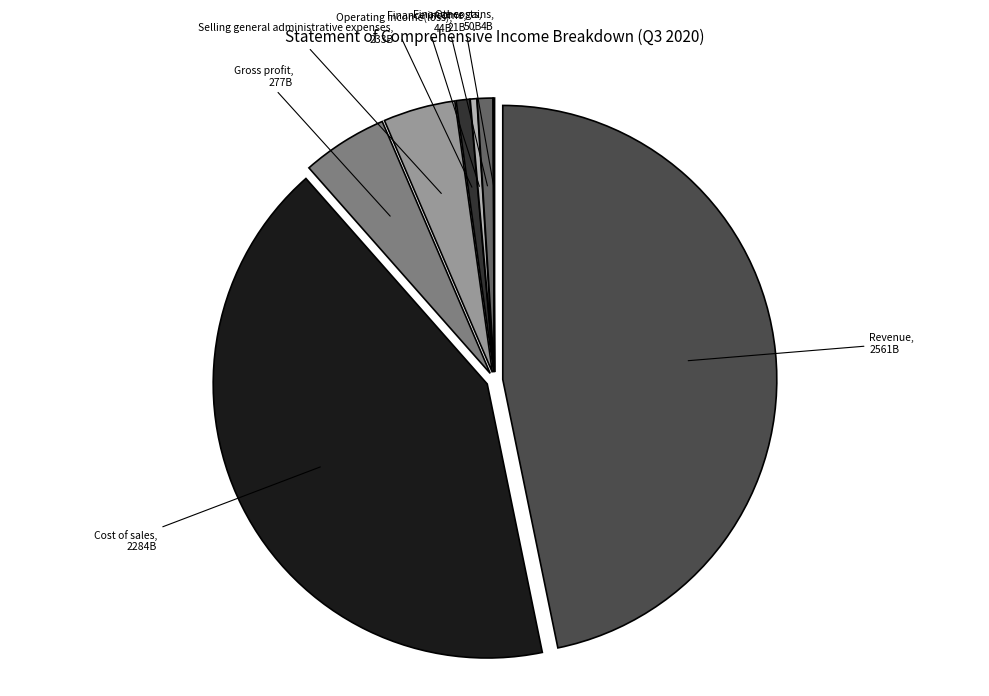

Is there any slice that represents more than half of the pie?

No